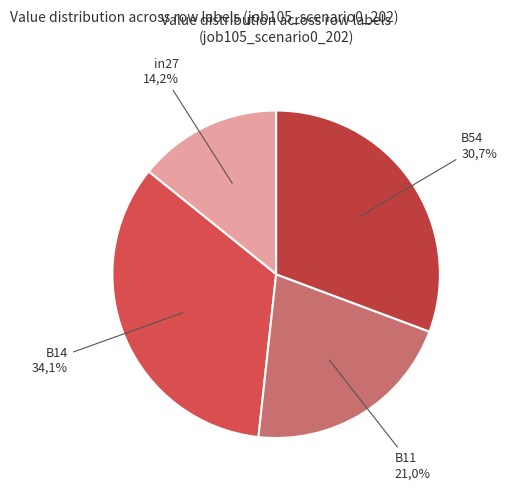

Is it true that cn12 is 1% of the pie?

False